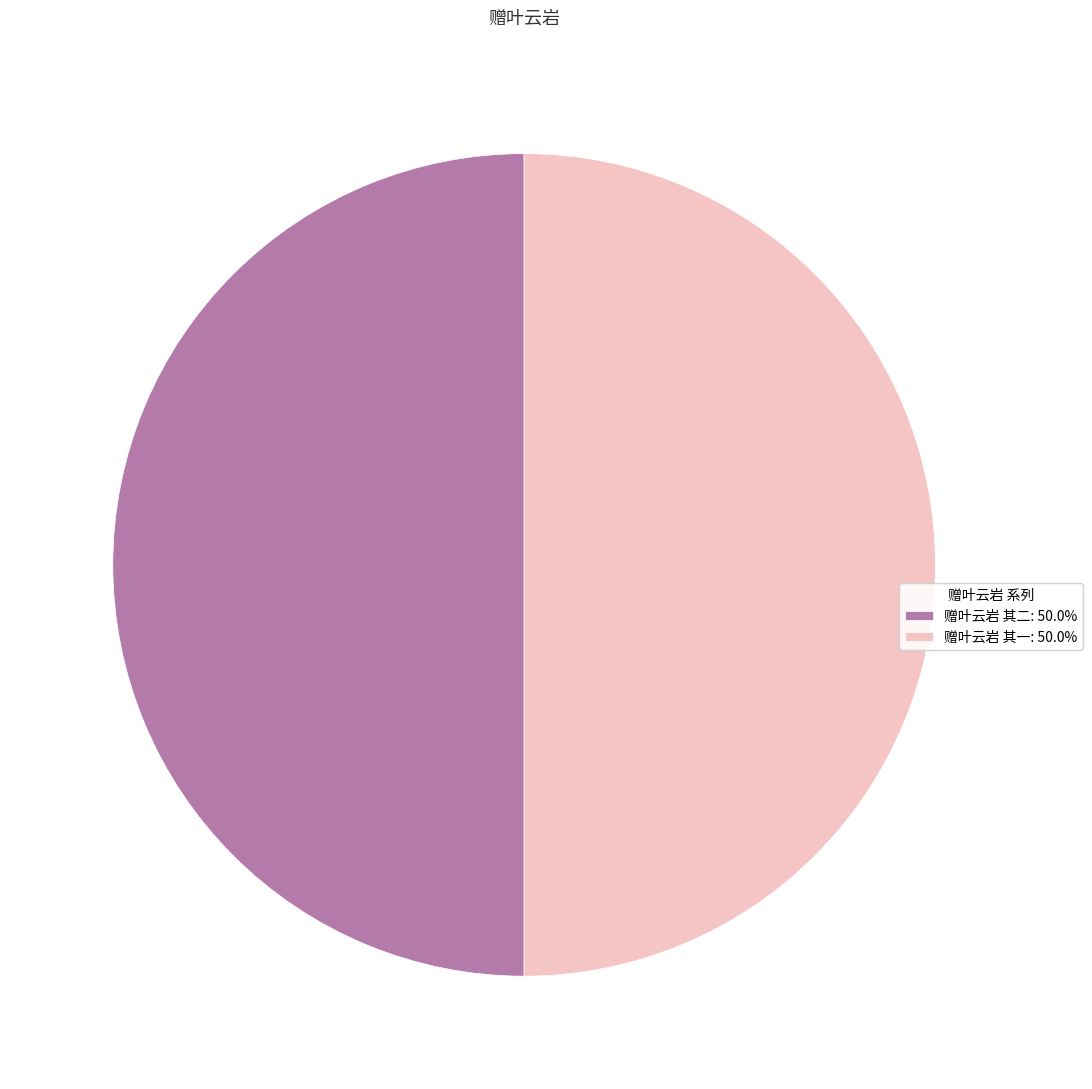

Approximately how many times larger is the value at 赠叶云岩 其二: 50.0% compared to 赠叶云岩 其一: 50.0%?

1.0